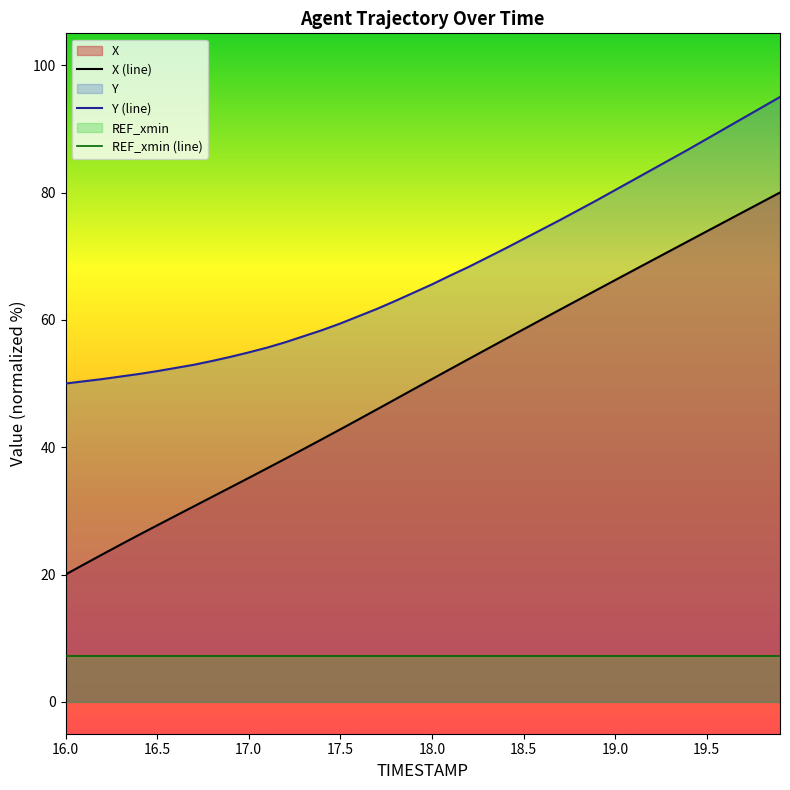

True or false: Y and X intersect in this chart.

False